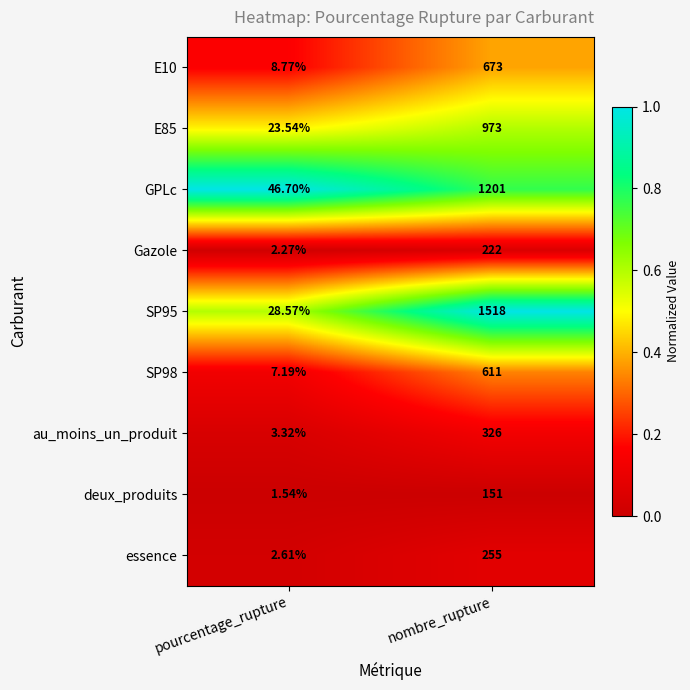

Rank the categories by GPLc value from lowest to highest.

pourcentage_rupture, nombre_rupture